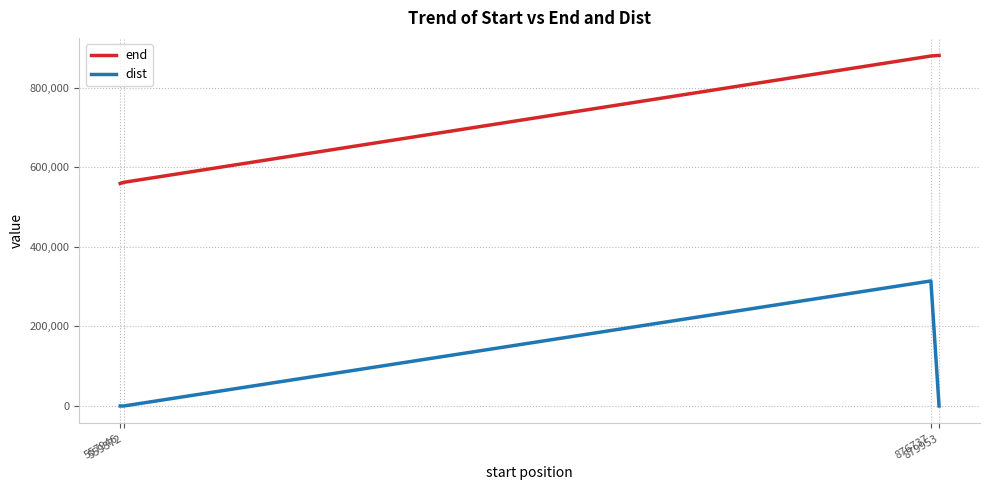

What is the difference between the end values at 559372 and 876737?

317590